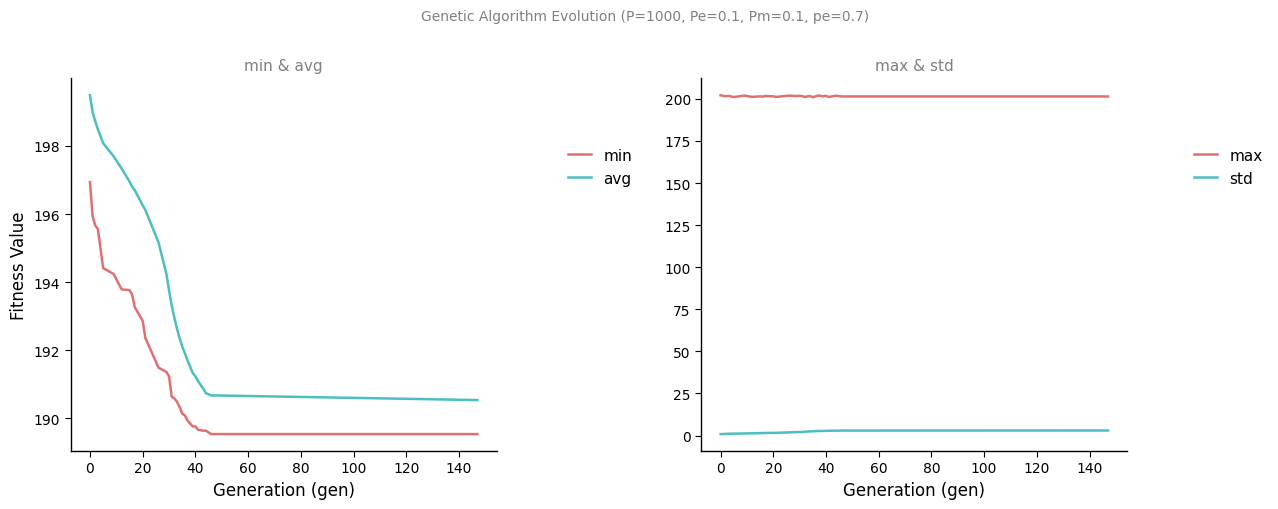

How many values in the min series are below 191?

14